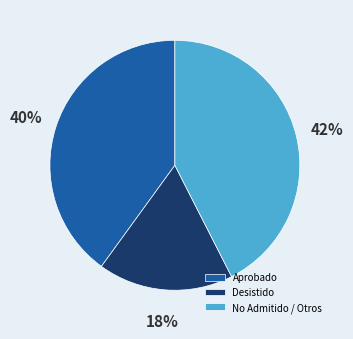

Do Aprobado and Desistido together represent more than half of the pie?

Yes